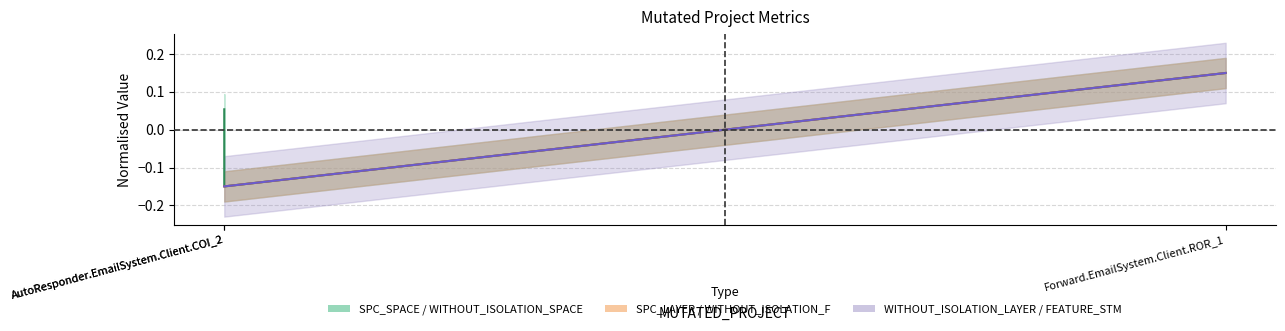

What is the label of the 2nd point from the left?

AutoResponder.EmailSystem.Client.COI_2